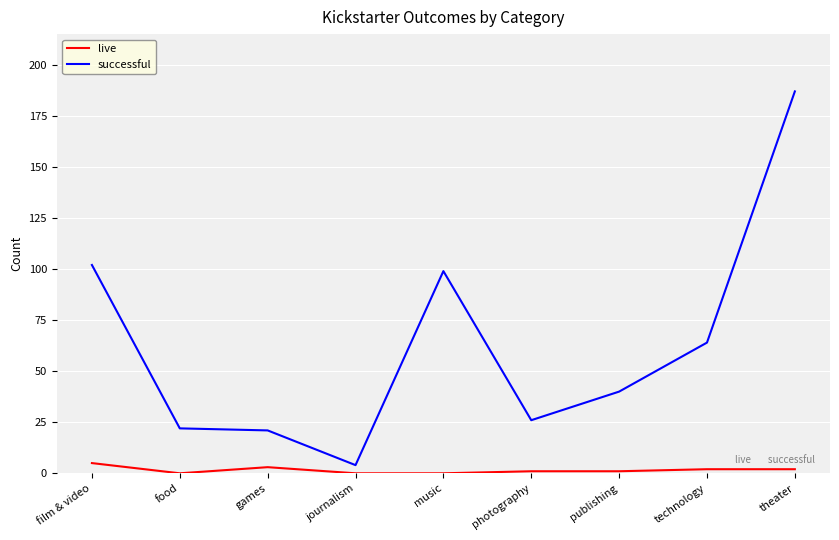

Is it true that live equals 0 at journalism?

True